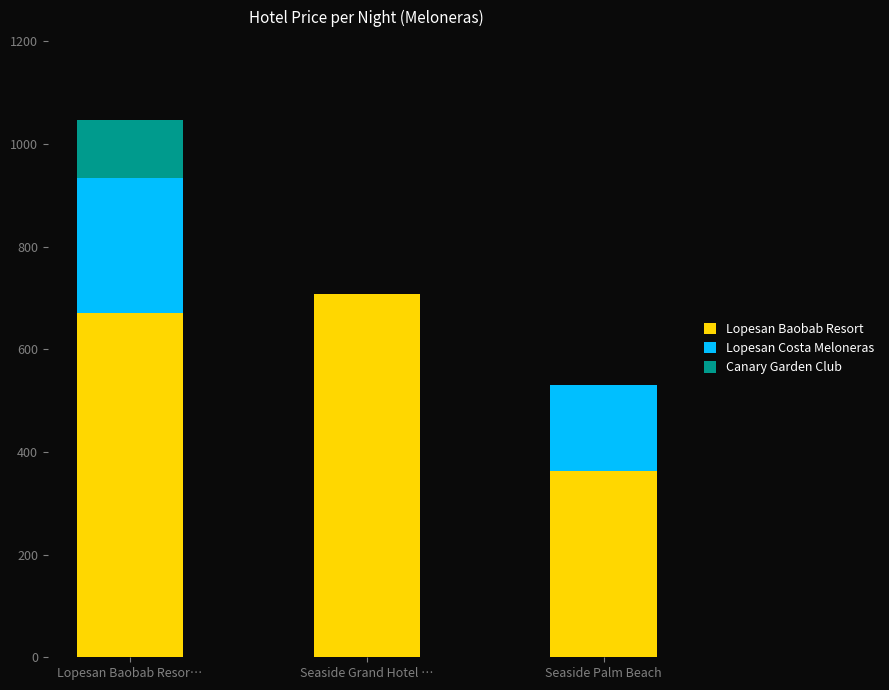

Reading left to right, what are the values for Lopesan Baobab Resort?

Lopesan Baobab Resor…=671	Seaside Grand Hotel …=708	Seaside Palm Beach=363